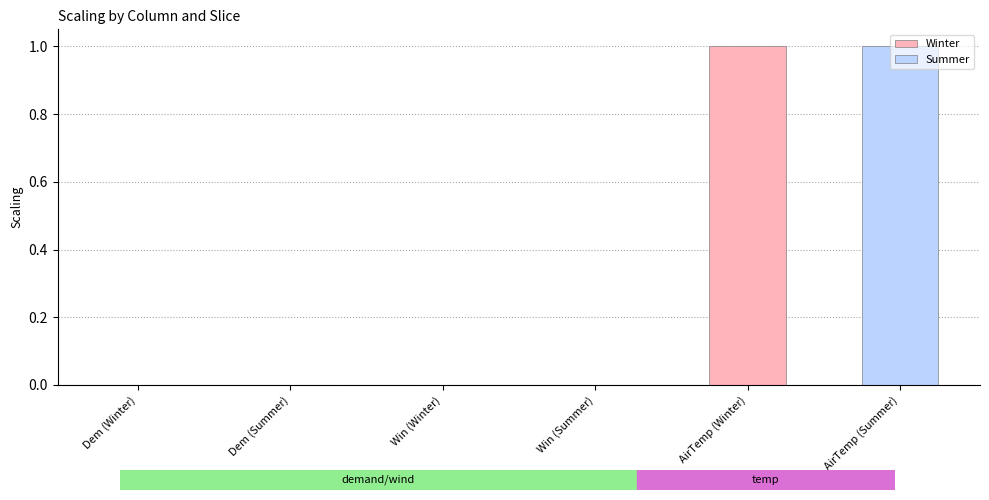

Between Win (Summer) and AirTemp (Summer), which is larger?

AirTemp (Summer)